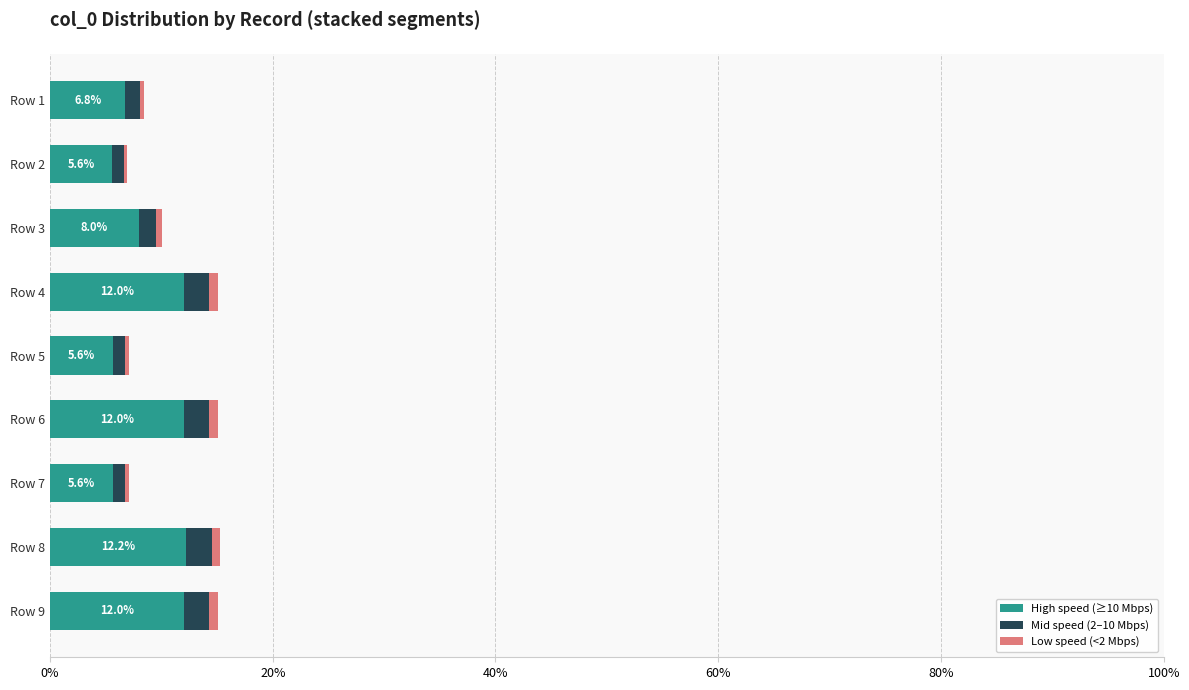

What is the lowest value of the High speed (≥10 Mbps) series?

5.6